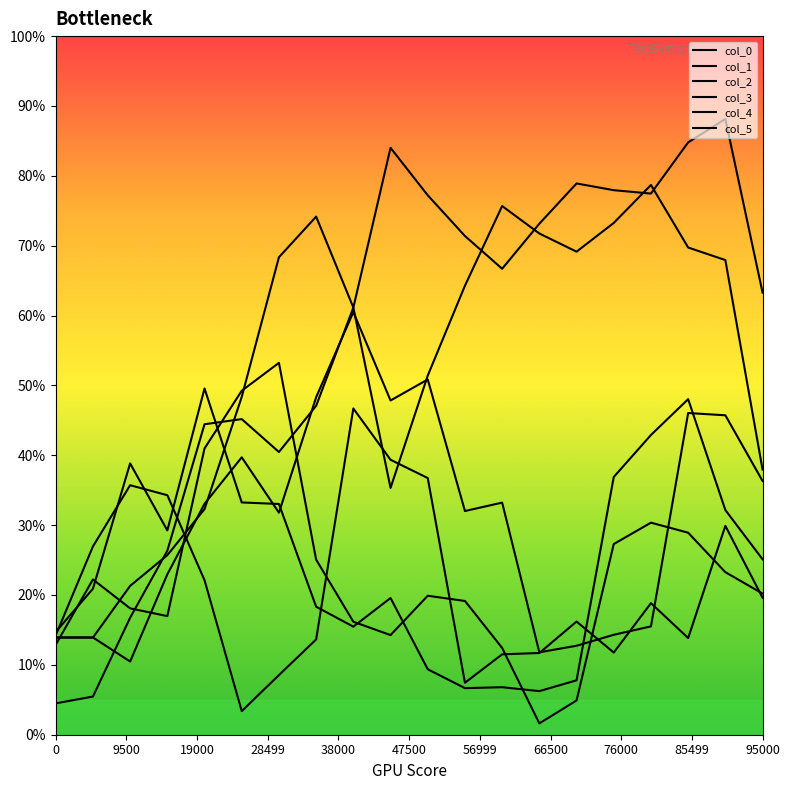

What is the greatest value displayed?

0.9